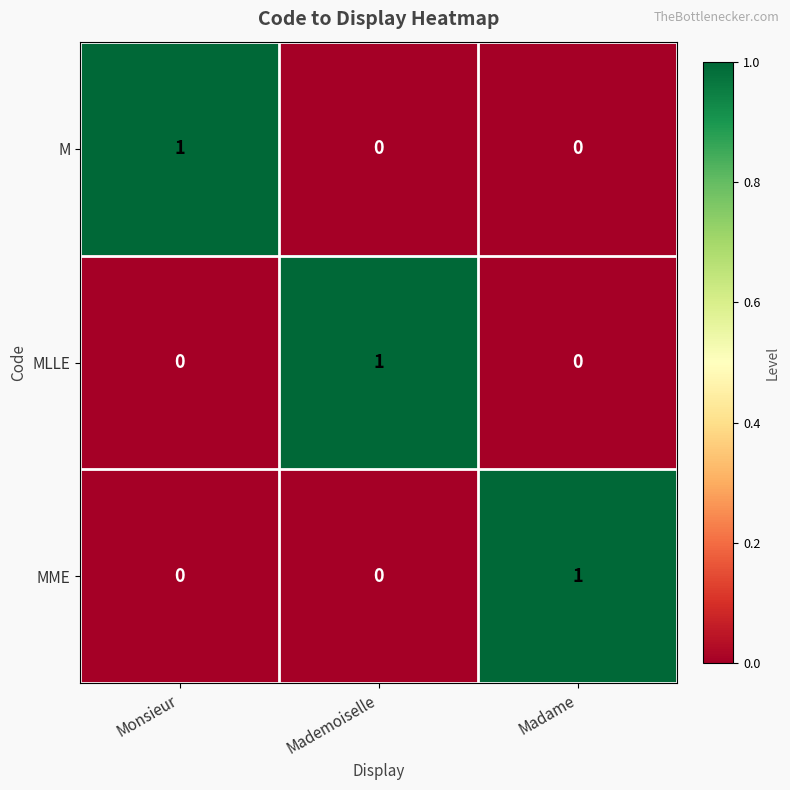

How many MLLE values are between 0 and 1?

3